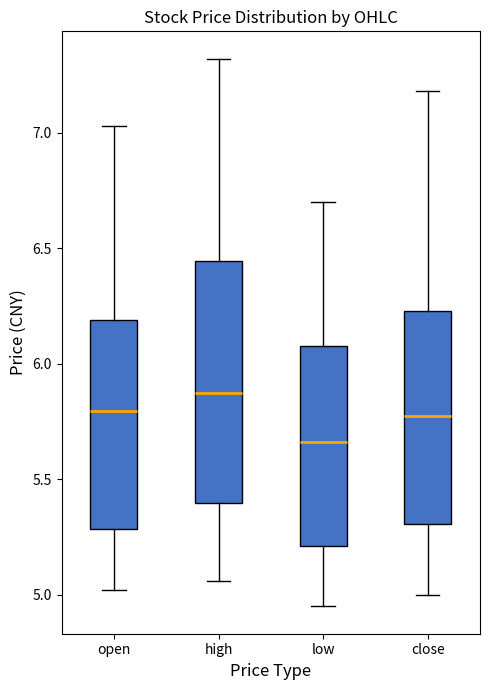

Comparing the boxes themselves (not the whiskers), which one is the tallest?

high